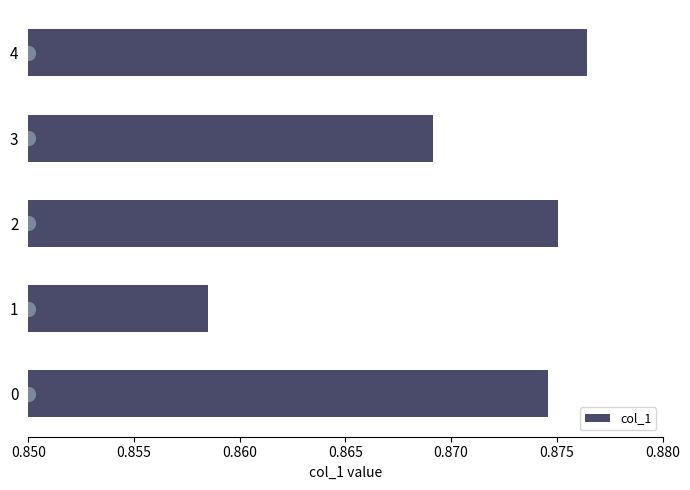

Rank the categories by value from highest to lowest.

4, 2, 0, 3, 1